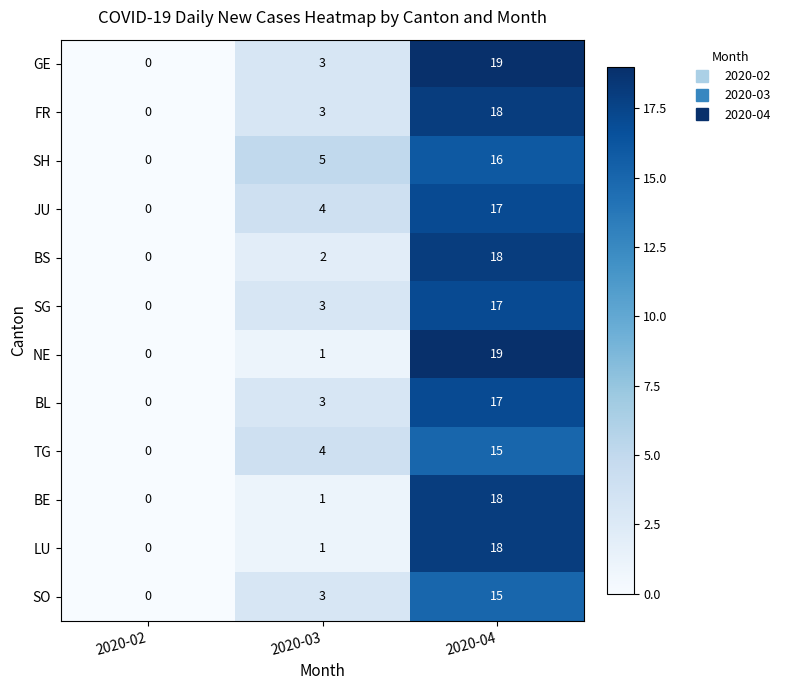

Which category has the lowest value across all series?

2020-02